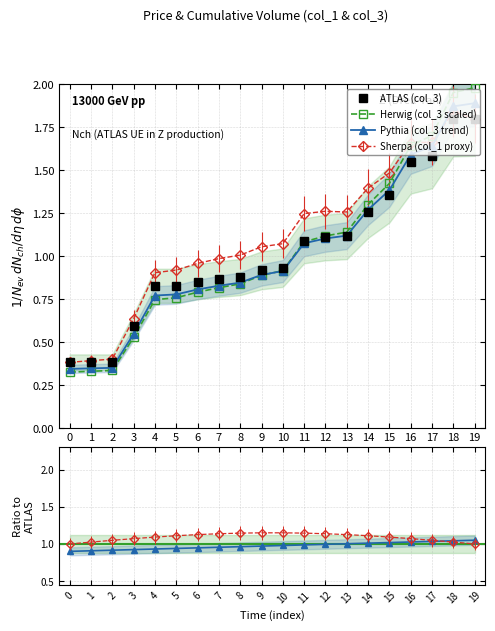

What is the maximum value shown in the chart?

1.8